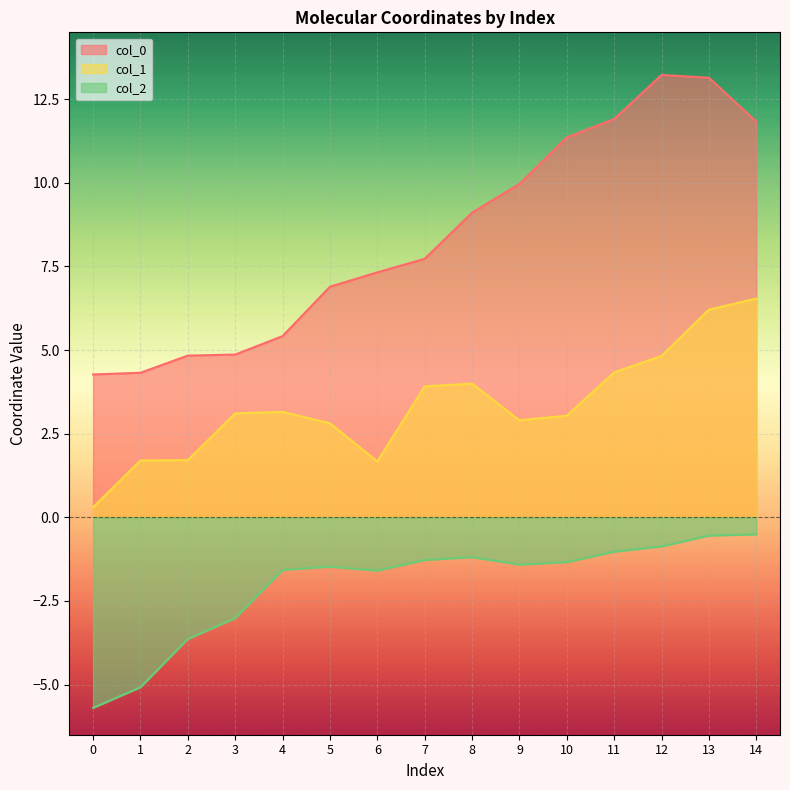

Which series has the largest total across all categories?

col_0